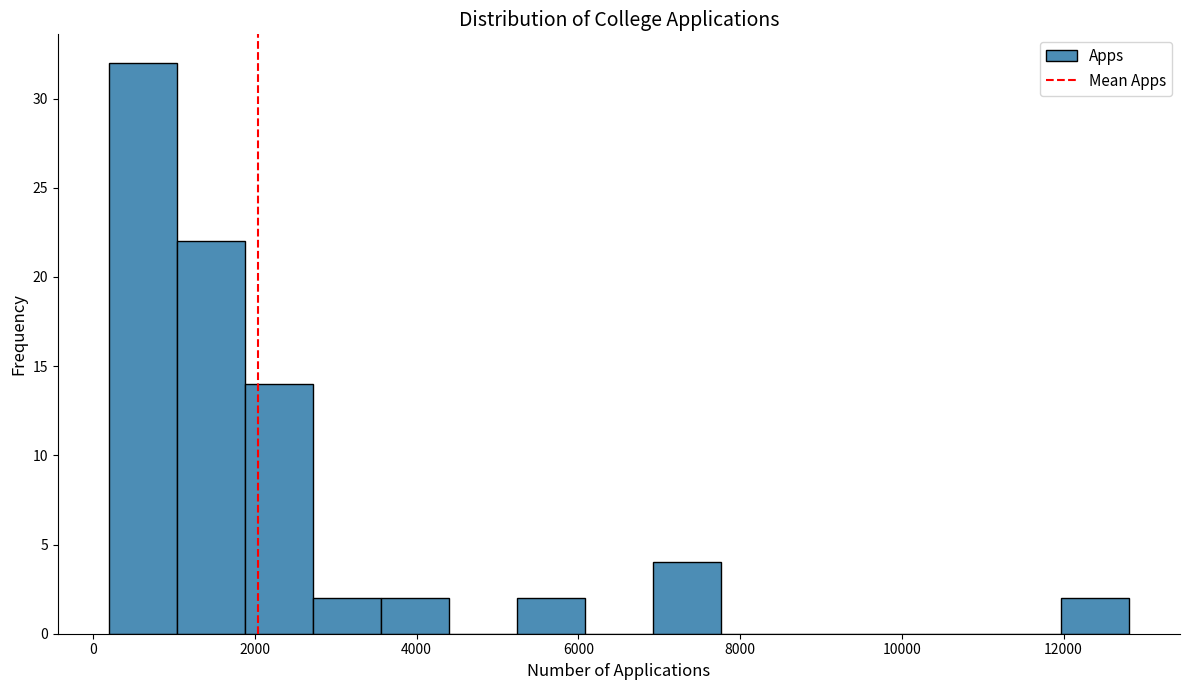

Over which range of the x-axis is the bar tallest?

200 to 1000